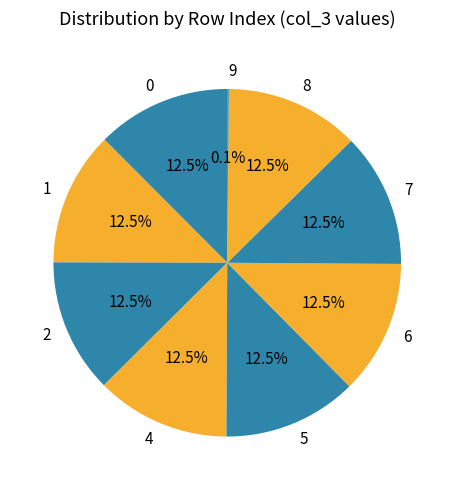

Is there a majority slice in this chart?

No